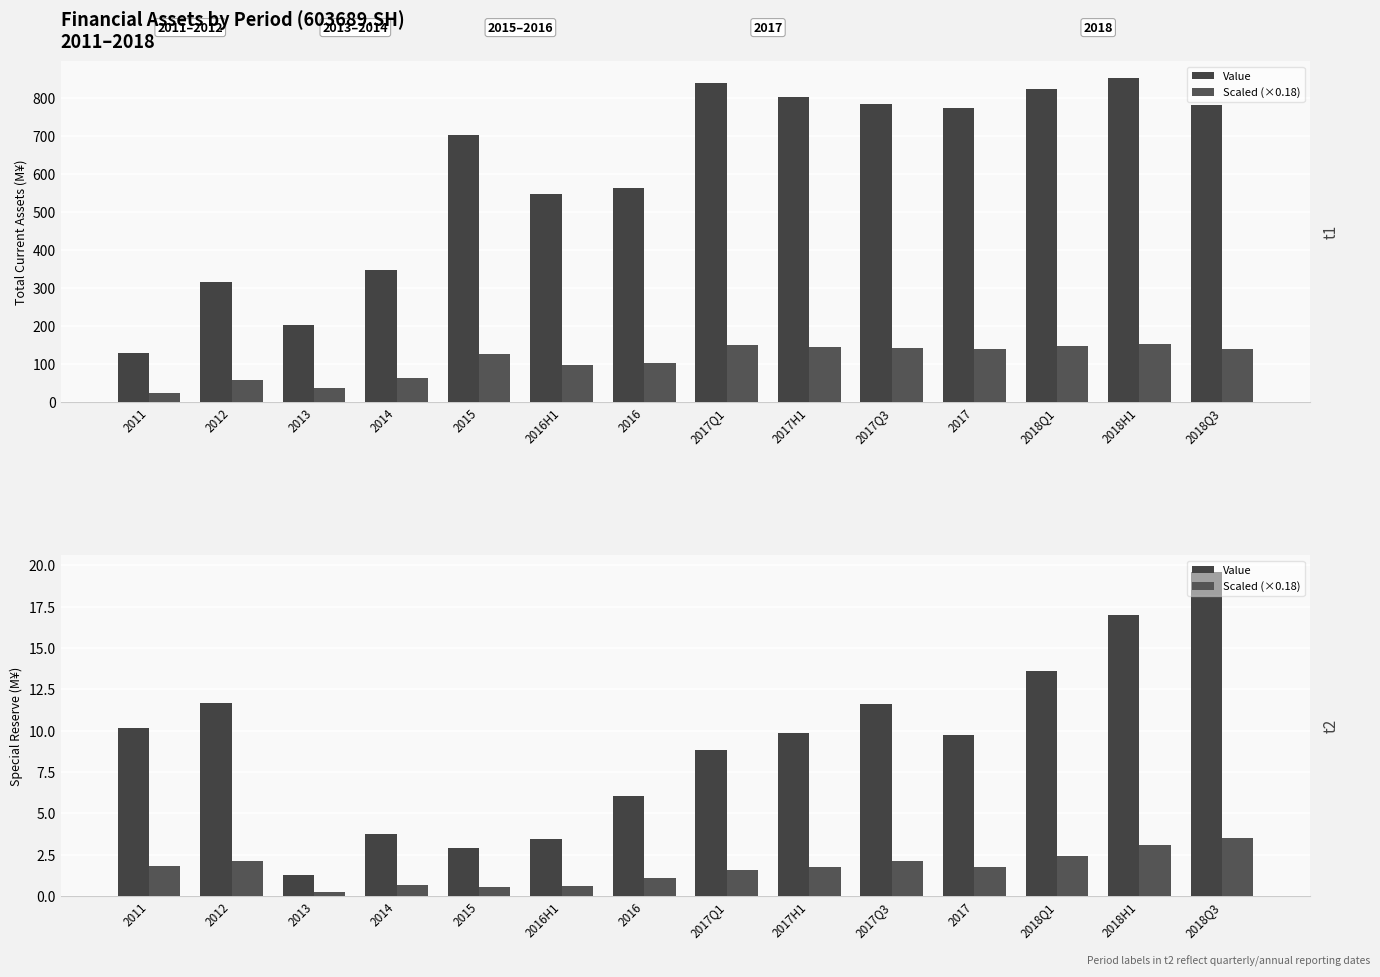

How many bars are there in each group?

2